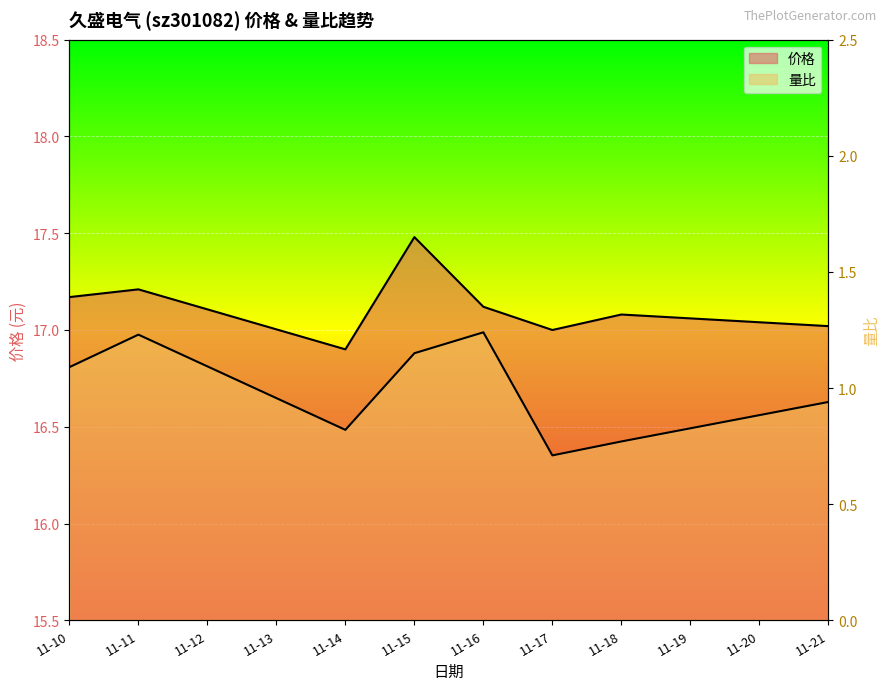

The 价格 series shows 24.3 at 11-15. True or false?

False